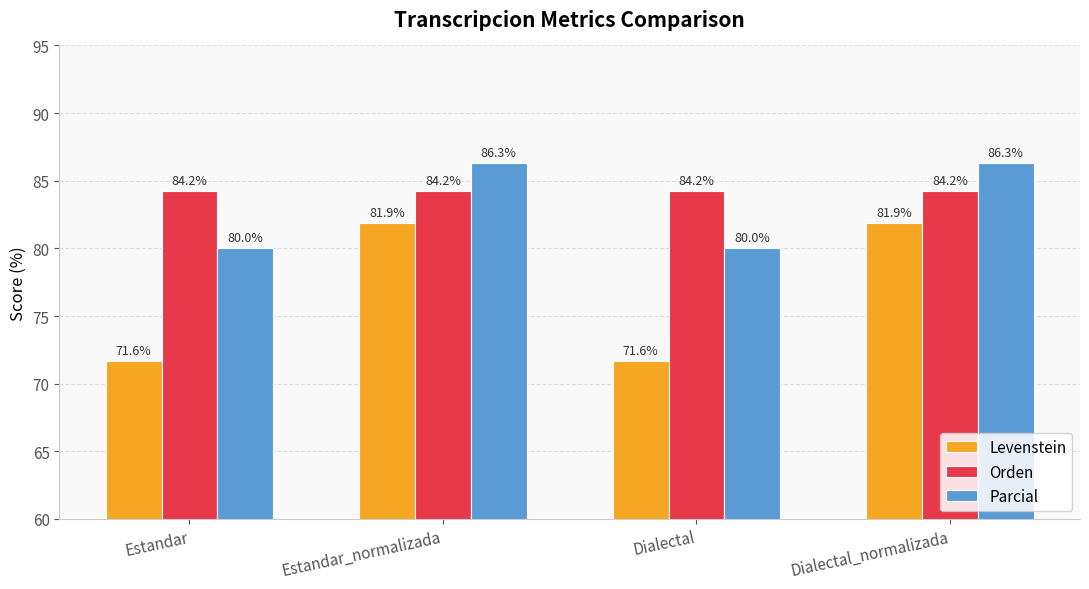

What is the spread (max minus min) of values at Dialectal?

12.6